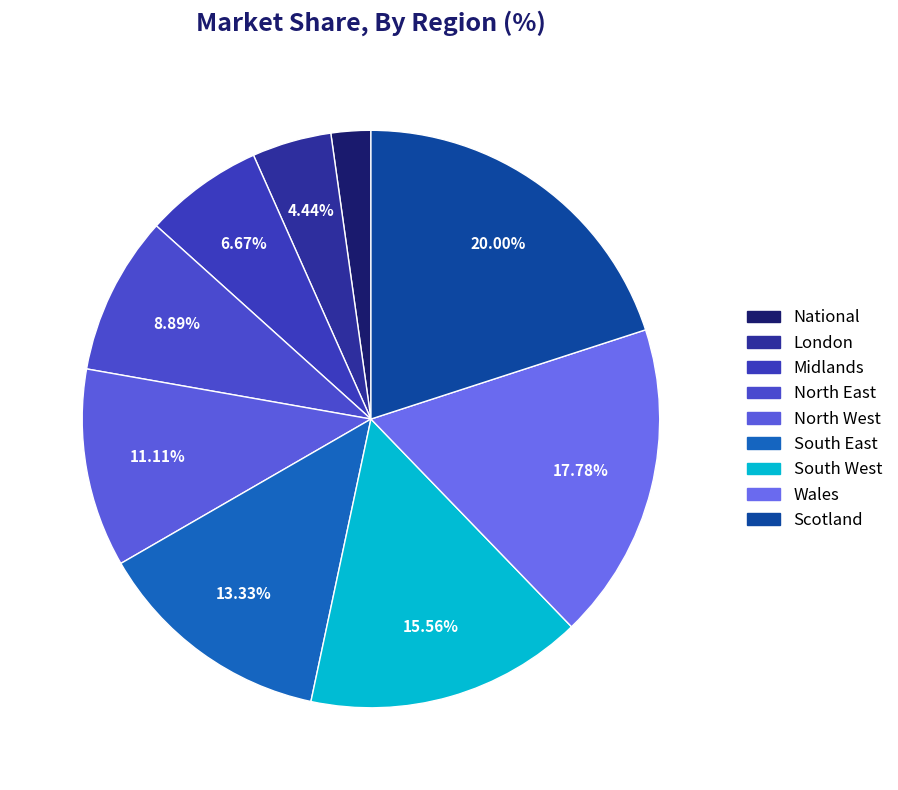

Rank the categories by value from lowest to highest.

National, London, Midlands, North East, North West, South East, South West, Wales, Scotland